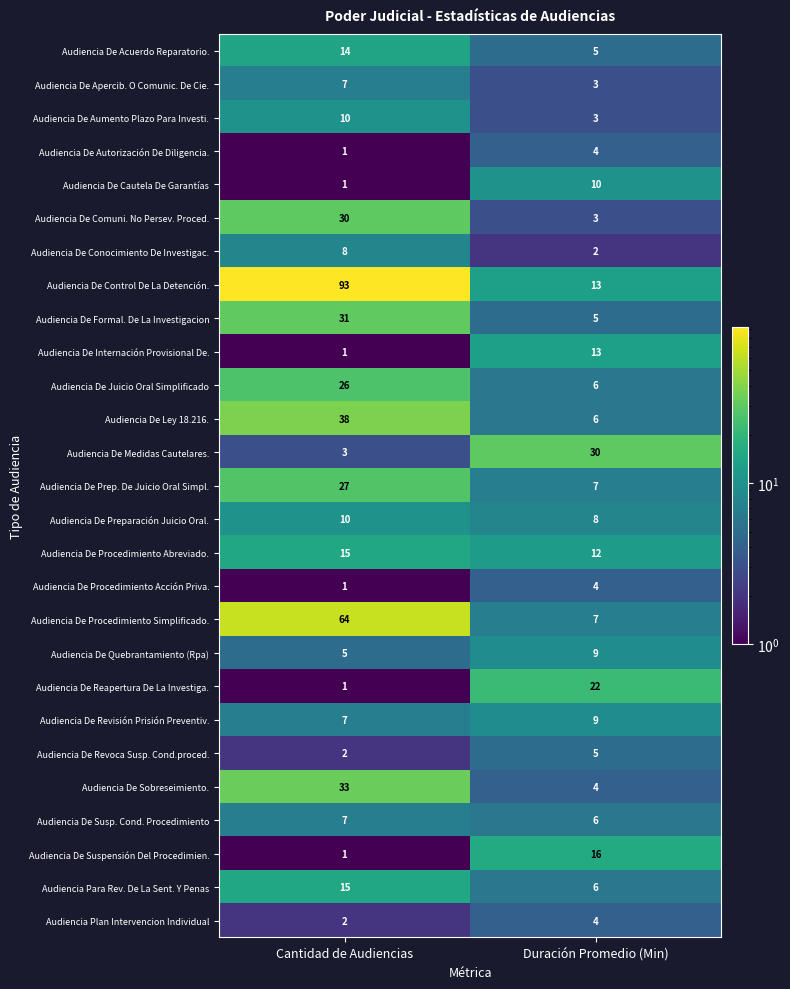

What is the total value across all series at Duración Promedio (Min)?

222